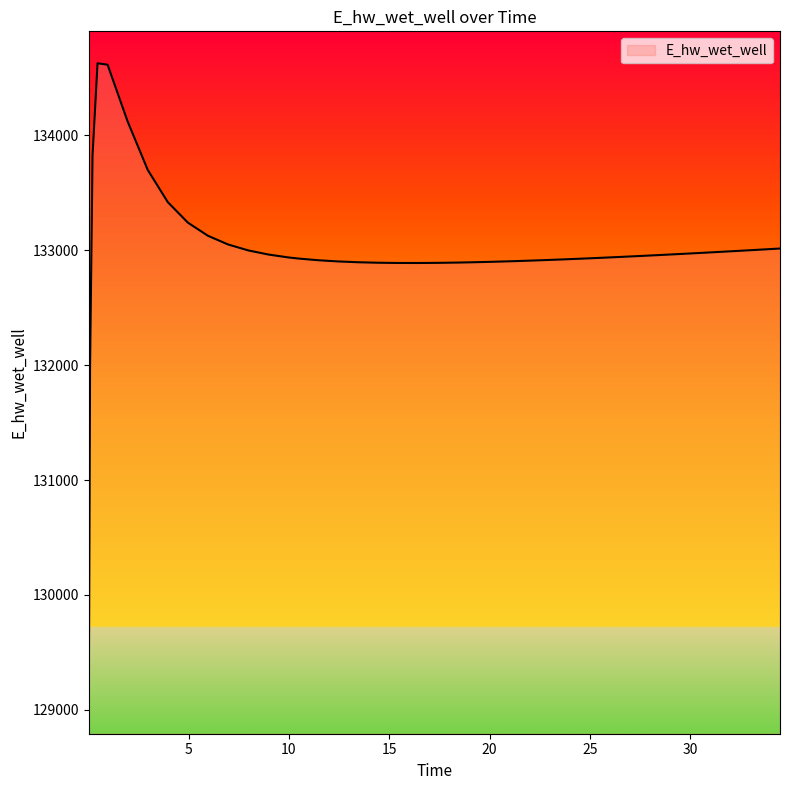

What is the minimum value shown in the chart?

129070.3